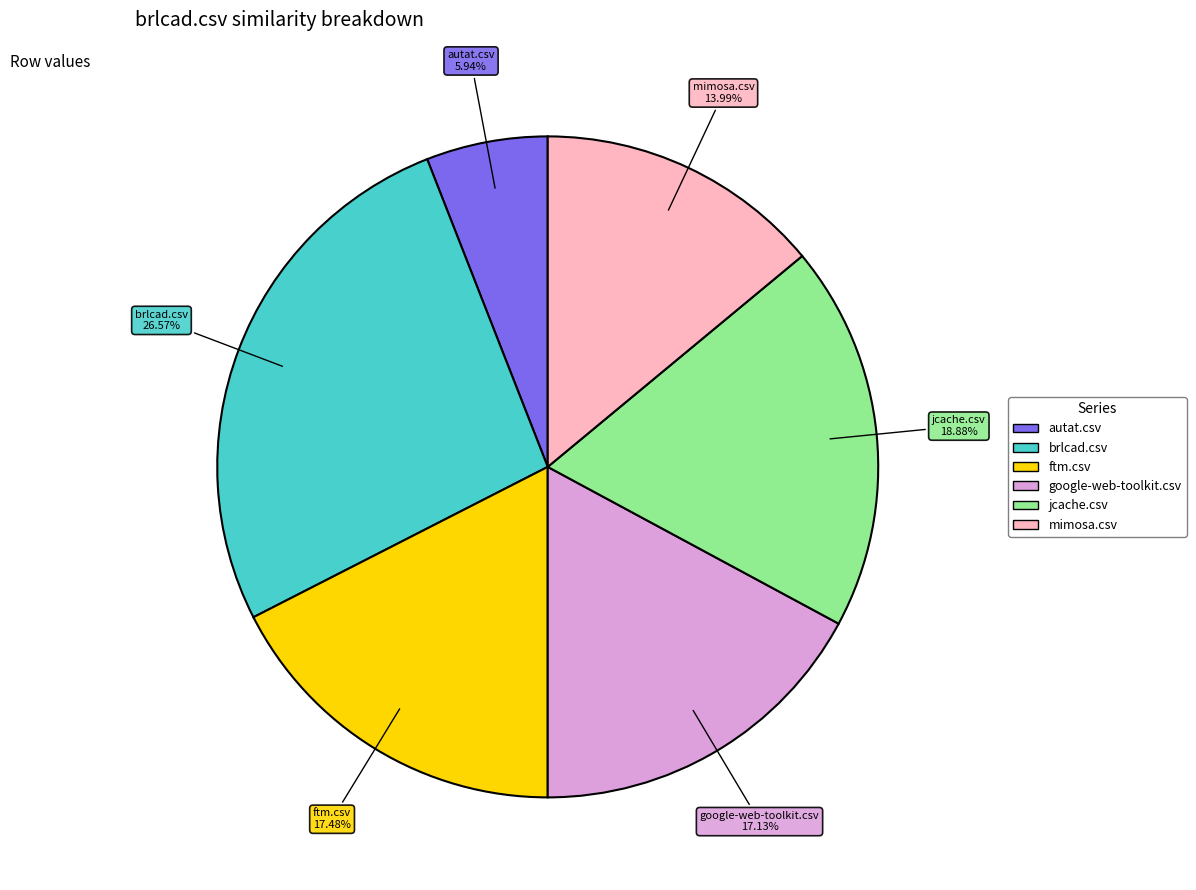

Is there any slice that represents more than half of the pie?

No